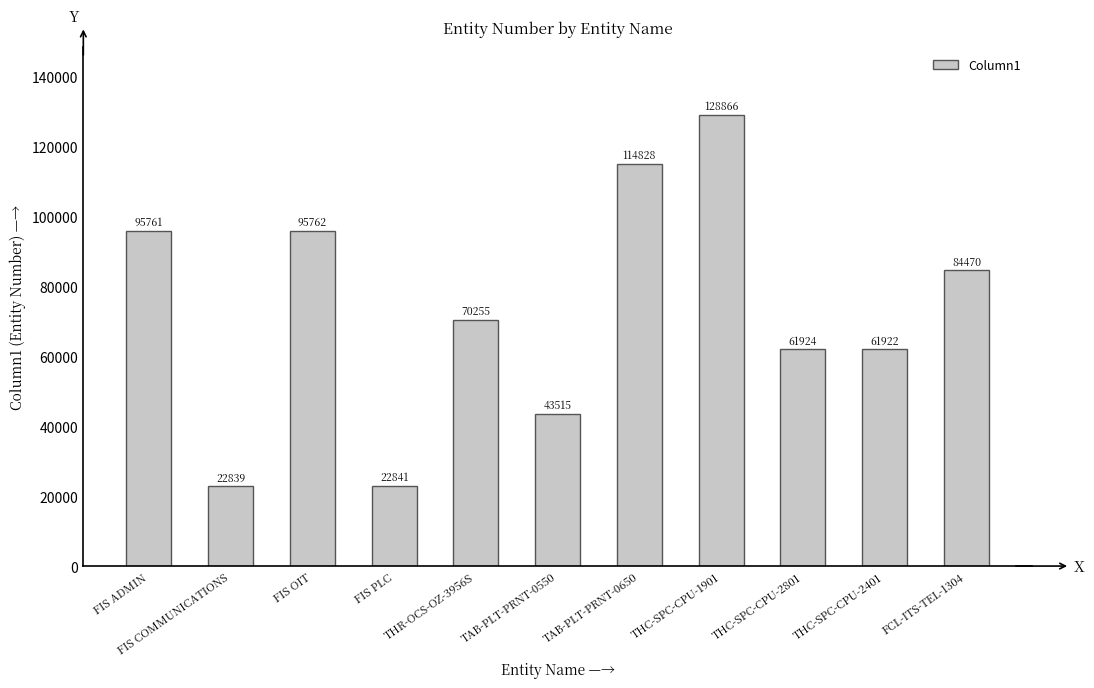

Is it true that the value at FIS PLC is 22841?

True